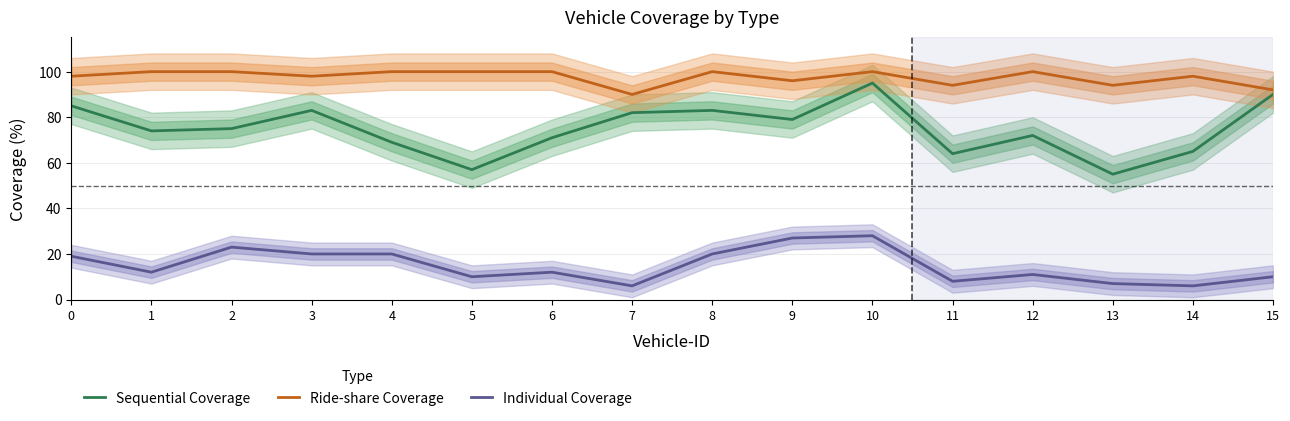

Between 8 and 3, which is larger?

8